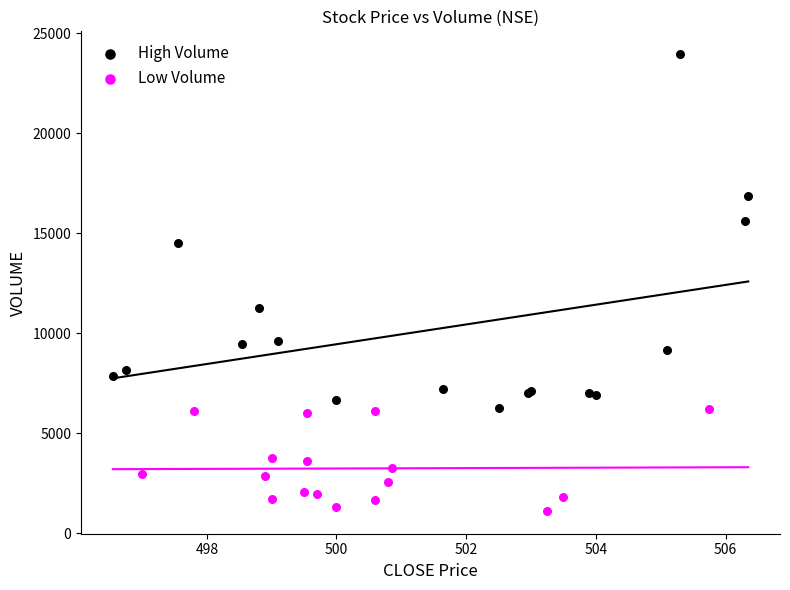

What are all the series names shown in the legend?

High Volume, Low Volume